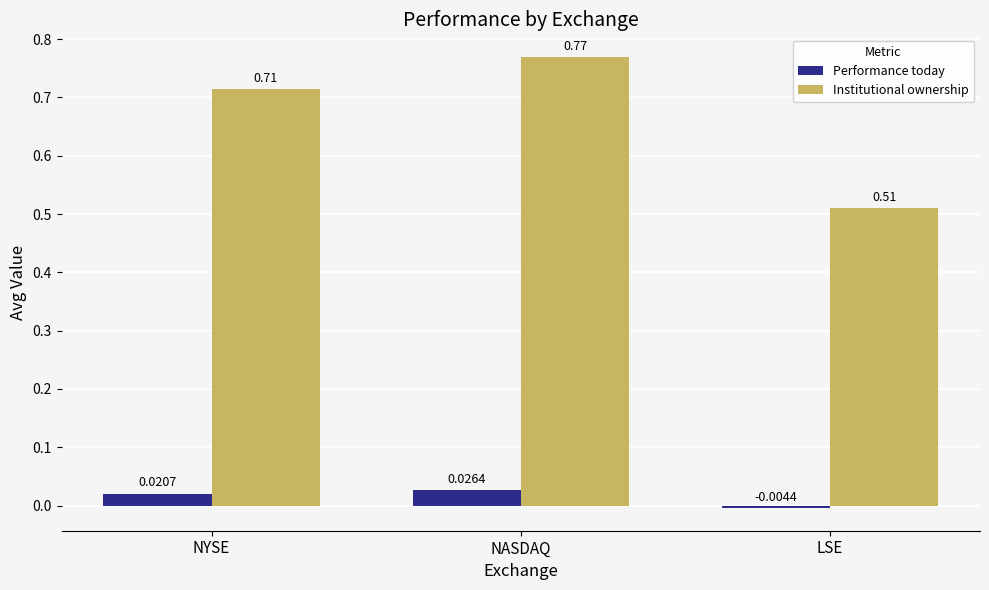

Is the value of Performance today at NASDAQ greater than the value of Institutional ownership at NASDAQ?

No